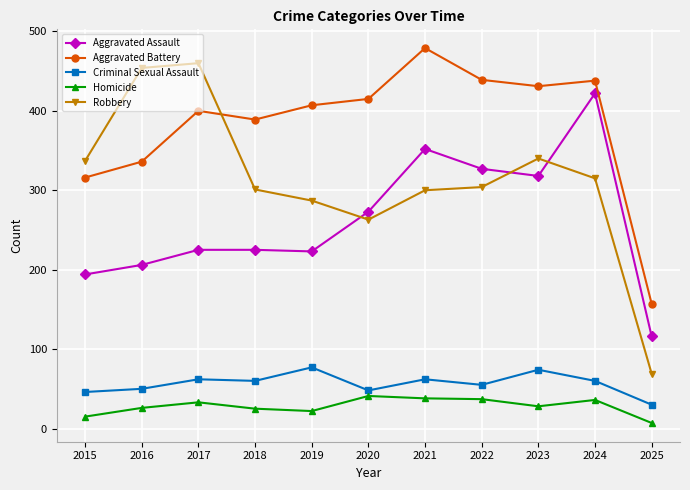

In Aggravated Battery, how many points are higher than both neighbors (excluding endpoints)?

3